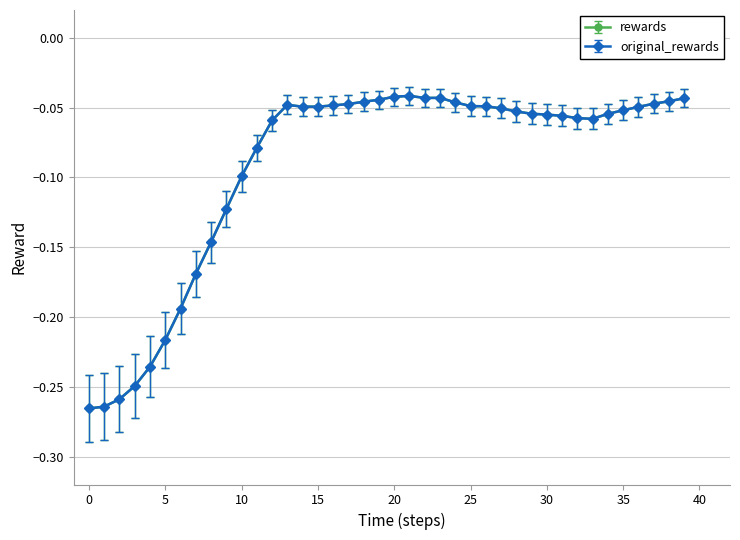

Does the chart have visible grid lines?

Yes